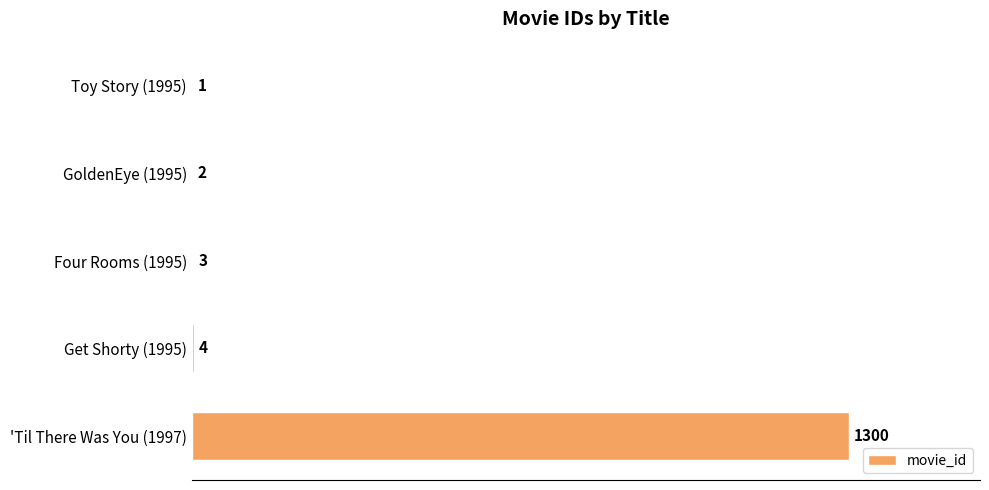

Count the number of categories in the chart.

5